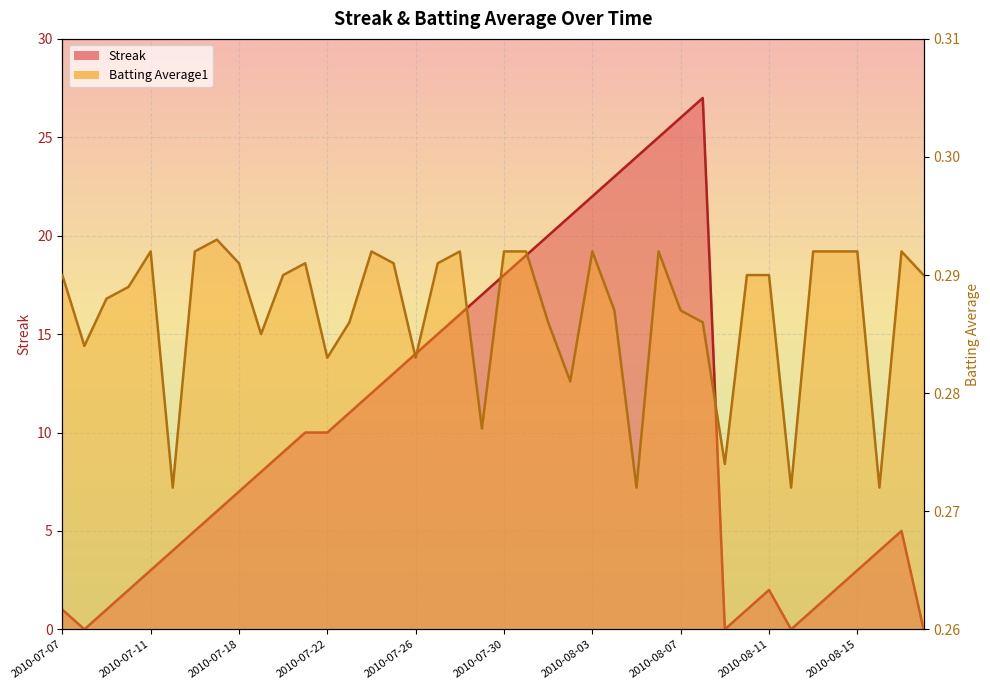

What is the difference between the Streak values at 2010-07-07 and 2010-08-08?

26.0